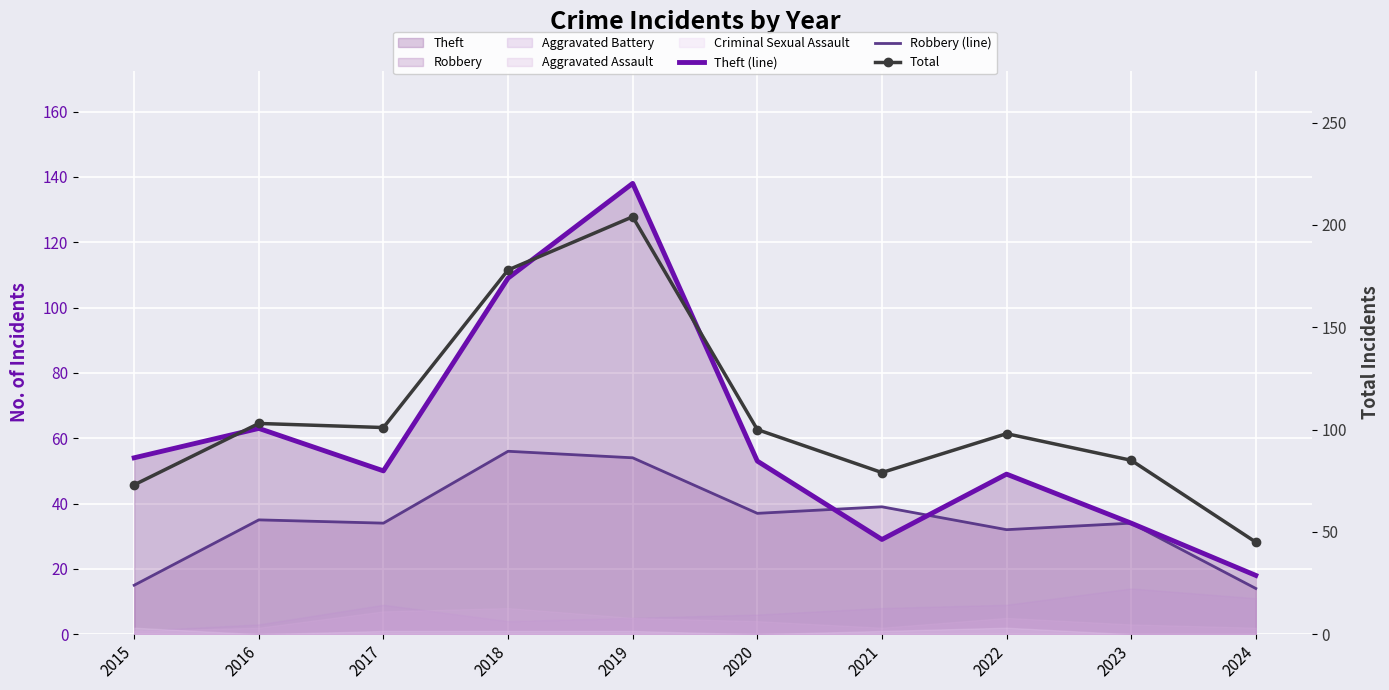

In Theft (line), how many points are higher than both neighbors (excluding endpoints)?

3